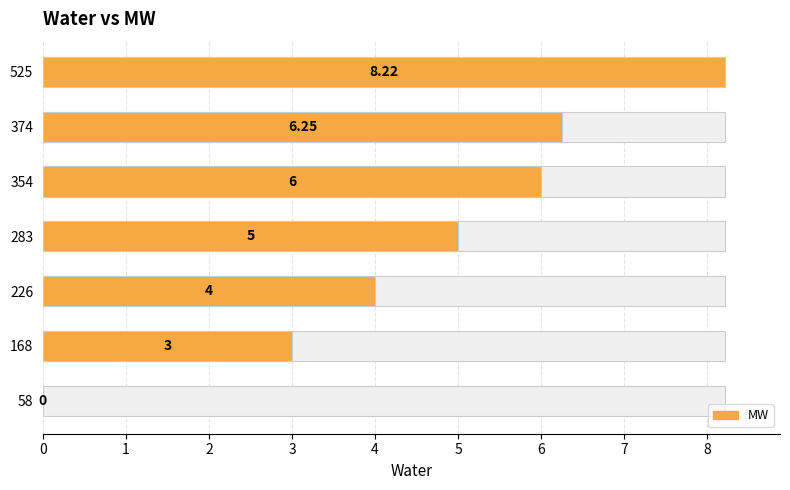

Reading right to left, transcribe all the data shown in this chart.

8.2	6.2	6.0	5.0	4.0	3.0	0.0